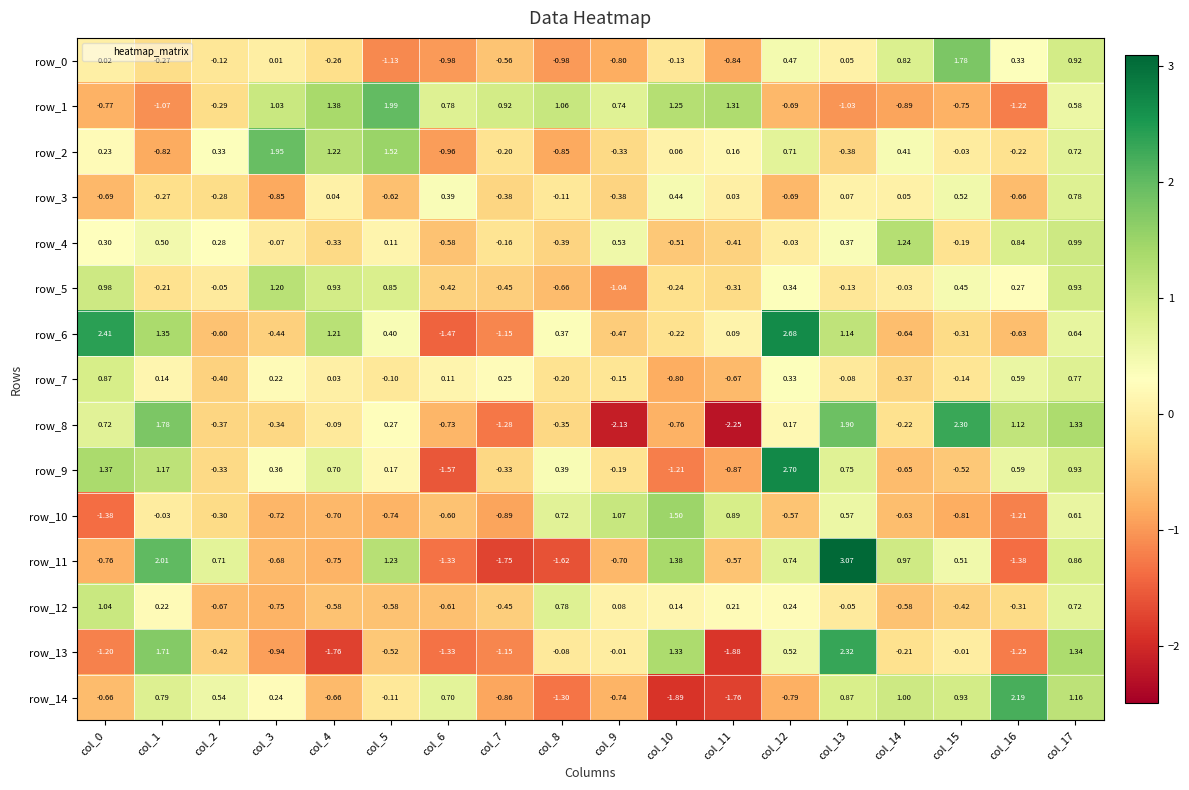

Is the value of row_8 at col_3 greater than the value of row_0 at col_8?

Yes